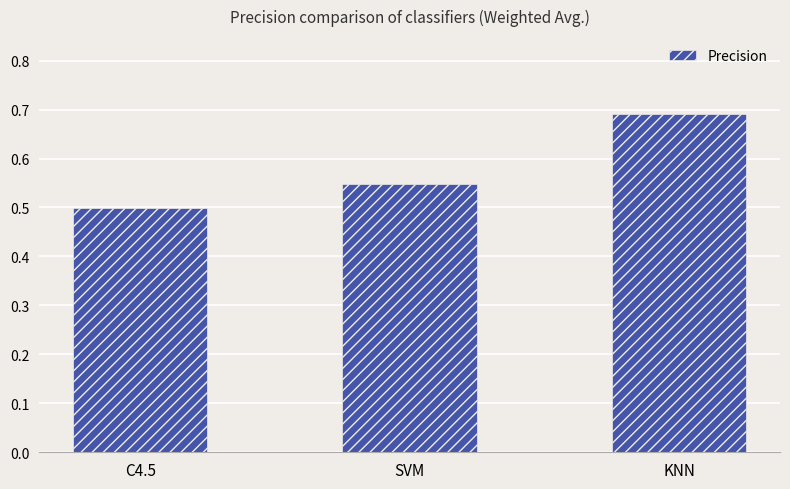

What position from the left is SVM?

2